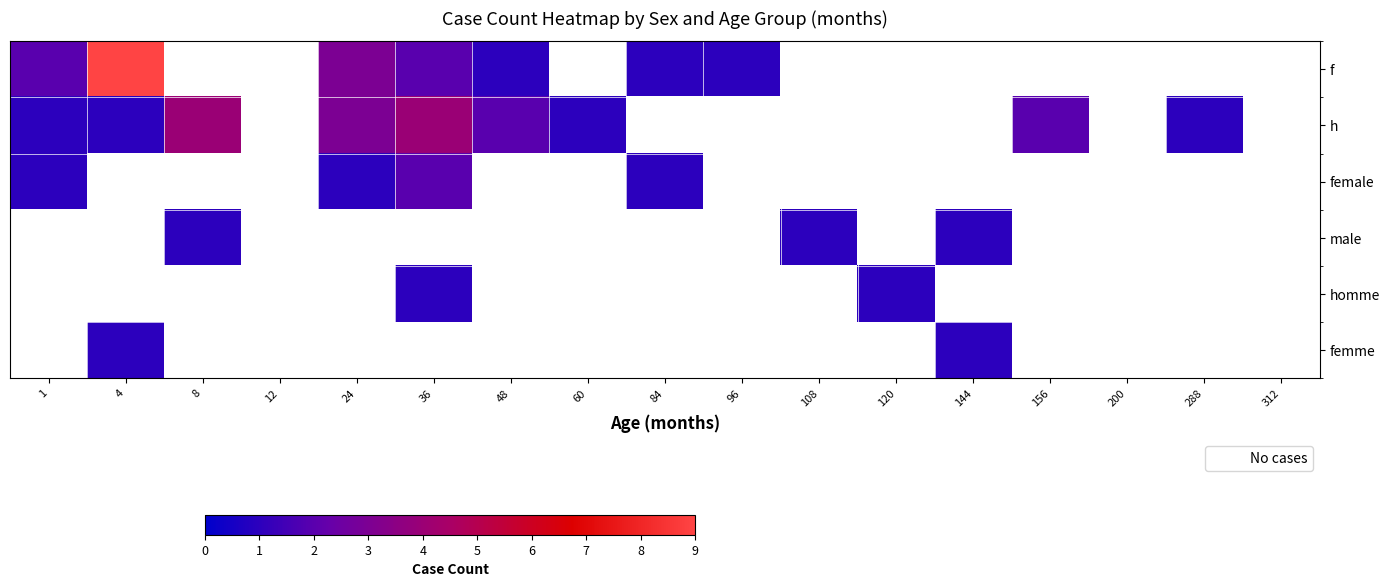

Which has a higher value, 288 or 24?

24